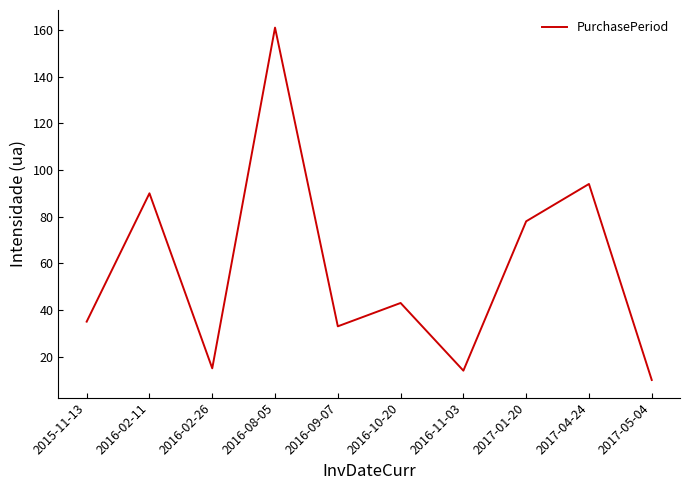

Reading left to right, list all the values displayed in this chart.

2015-11-13=35	2016-02-11=90	2016-02-26=15	2016-08-05=161	2016-09-07=33	2016-10-20=43	2016-11-03=14	2017-01-20=78	2017-04-24=94	2017-05-04=10